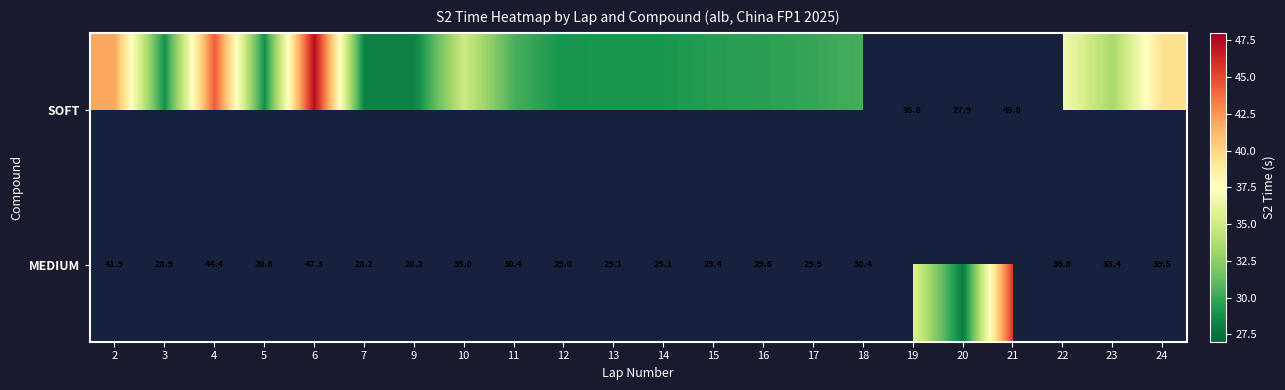

Which series has the widest spread of values?

SOFT